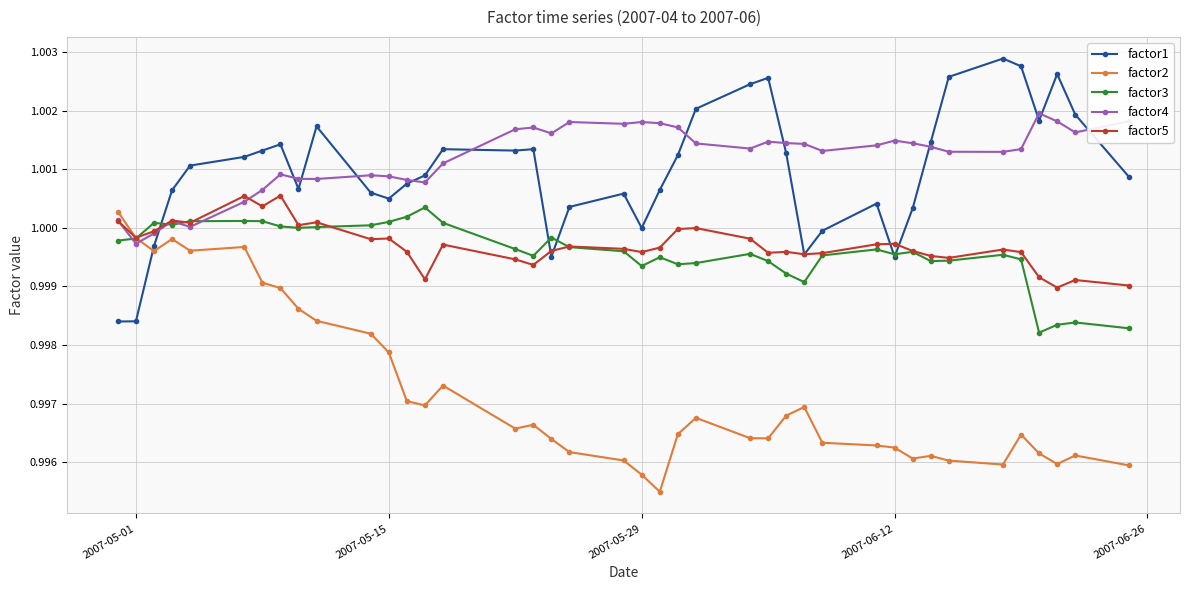

After their last crossing, which series has the higher values: factor3 or factor1?

factor1